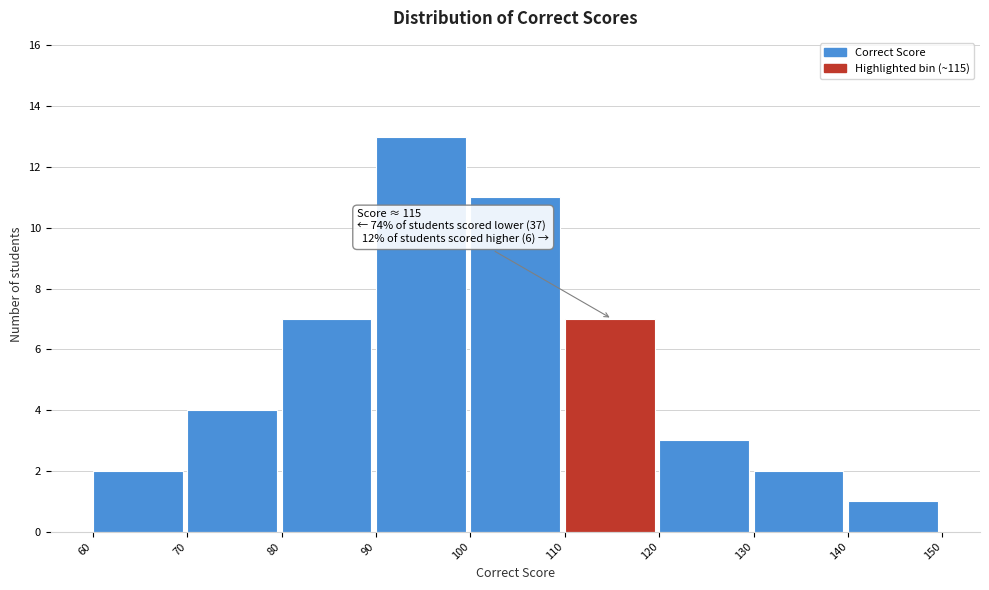

Which range on the x-axis has the tallest bar?

90 to 100